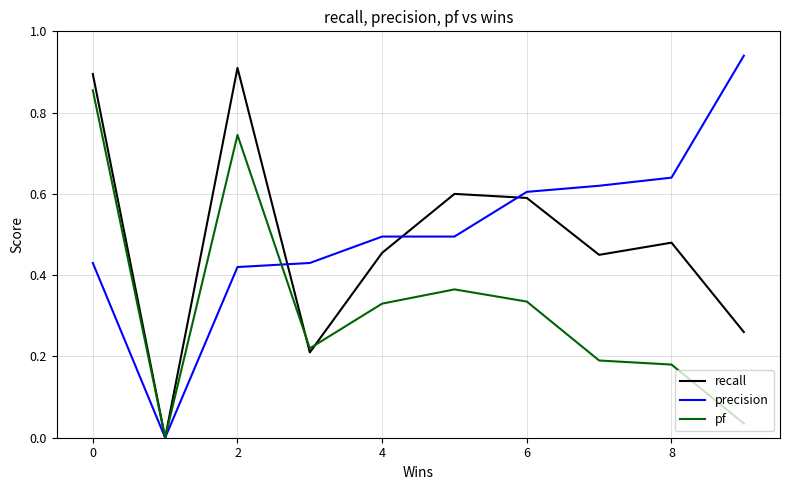

Which series has the largest range (max minus min)?

precision